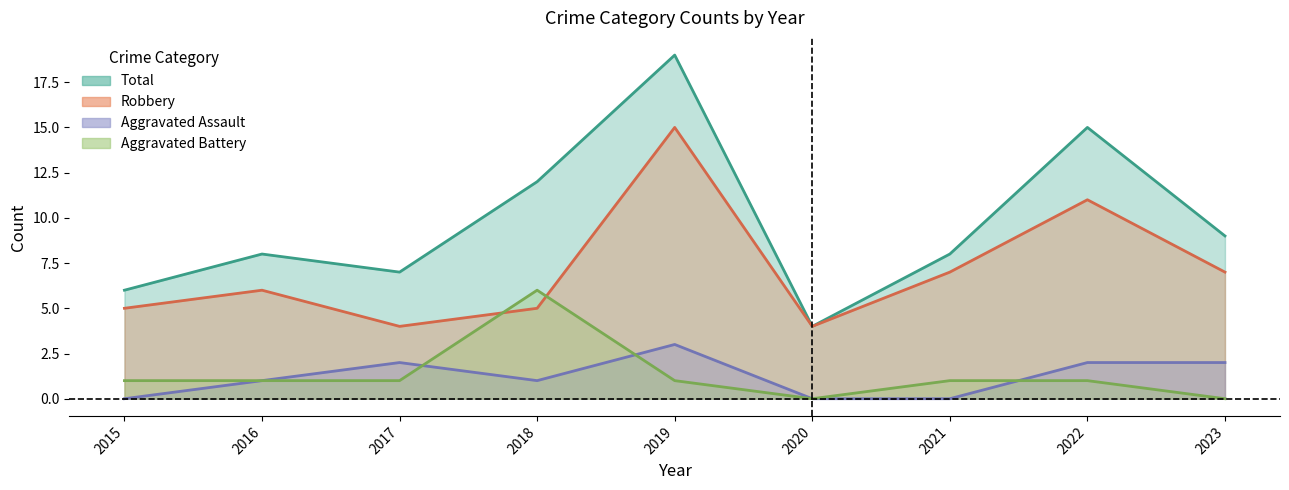

Which series has the largest range (max minus min)?

Total